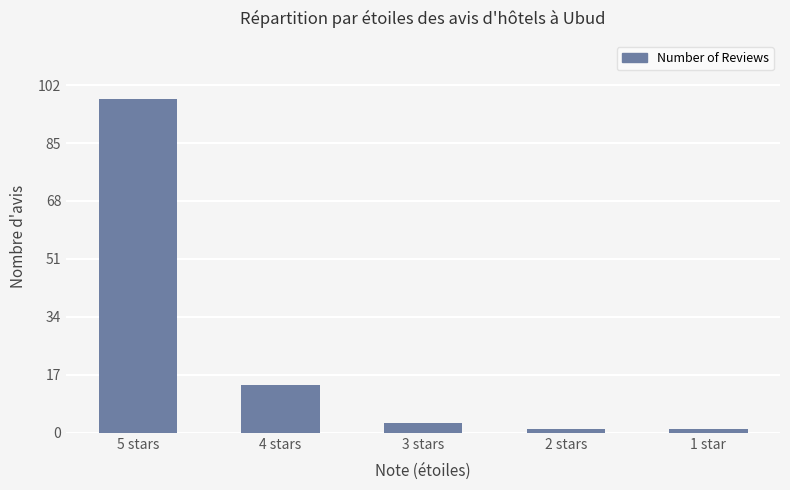

What is the sum of the values at 4 stars and 1 star?

15